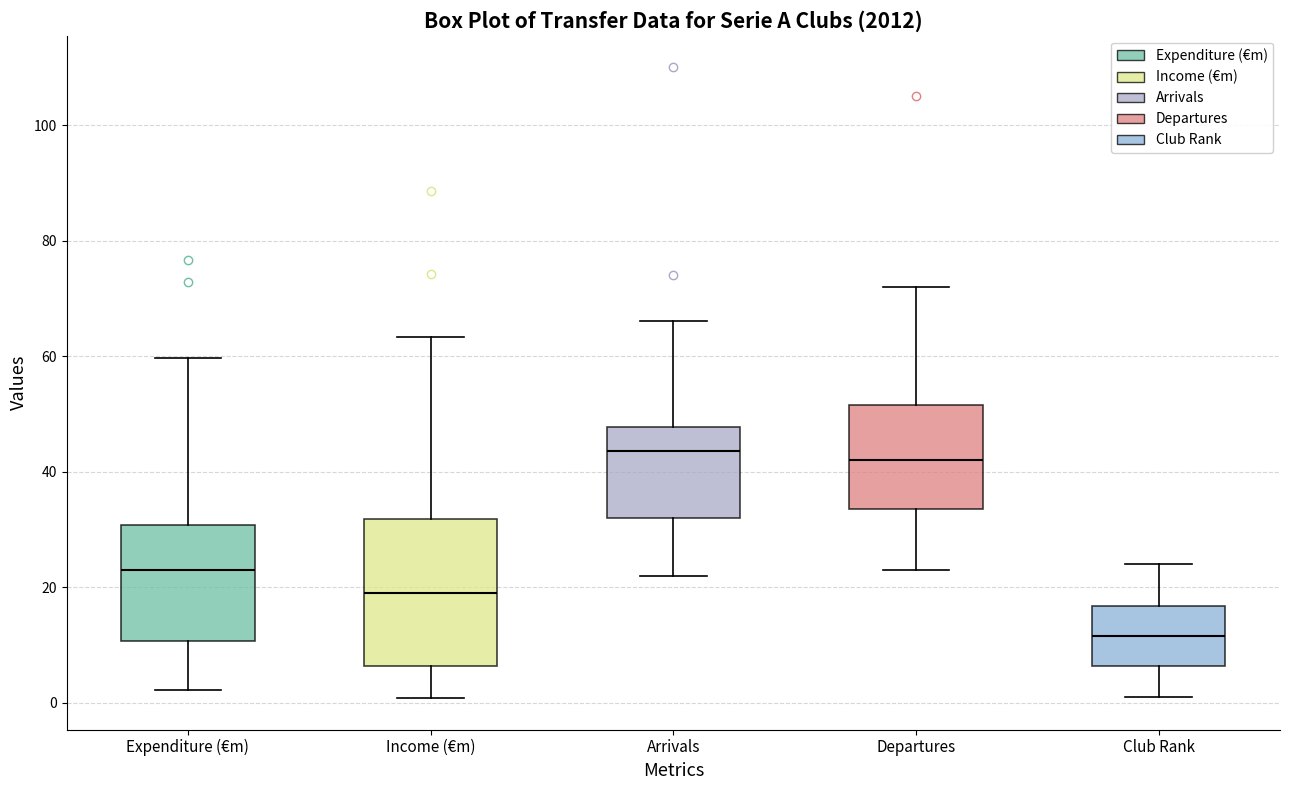

Where is the lower edge of the box for Departures on the y-axis? The values are not printed on the chart, so give them approximately, as read against the axis.

34